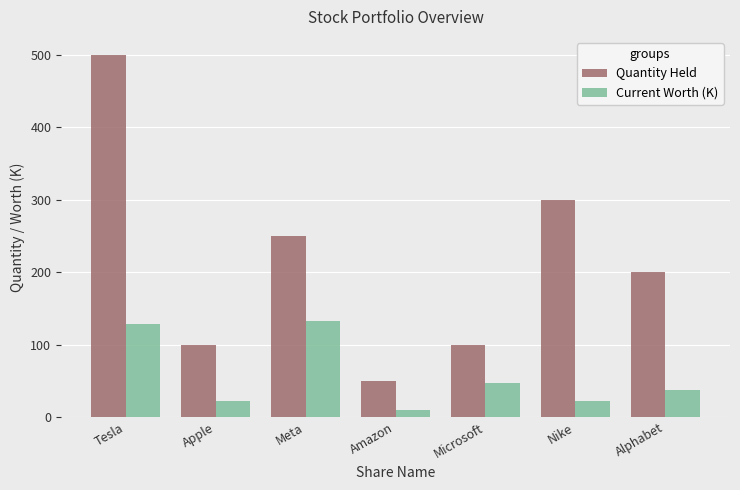

Where is Current Worth (K) nearest to the value 71?

Microsoft